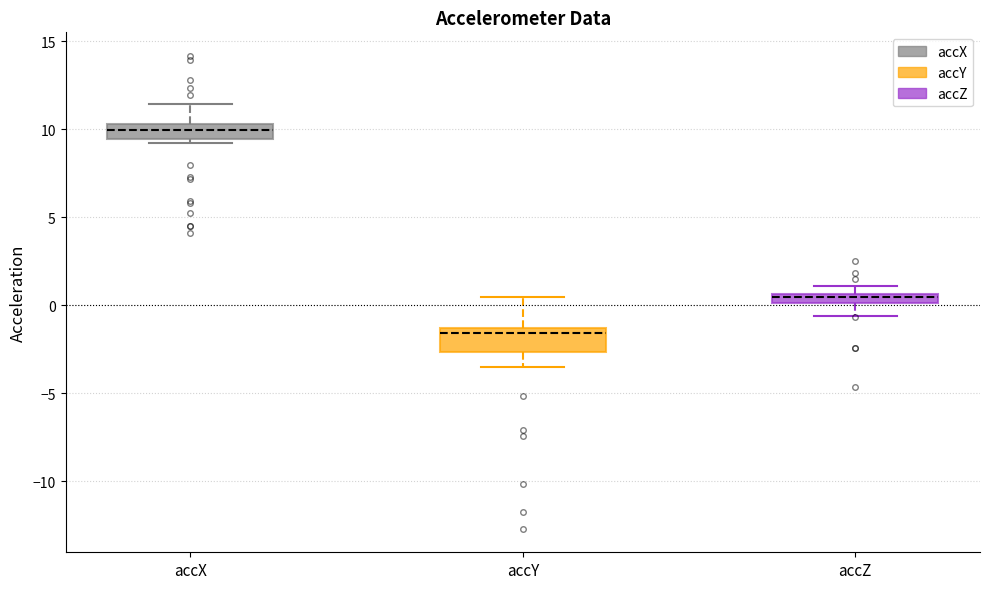

Which box has the lowest median line?

accY